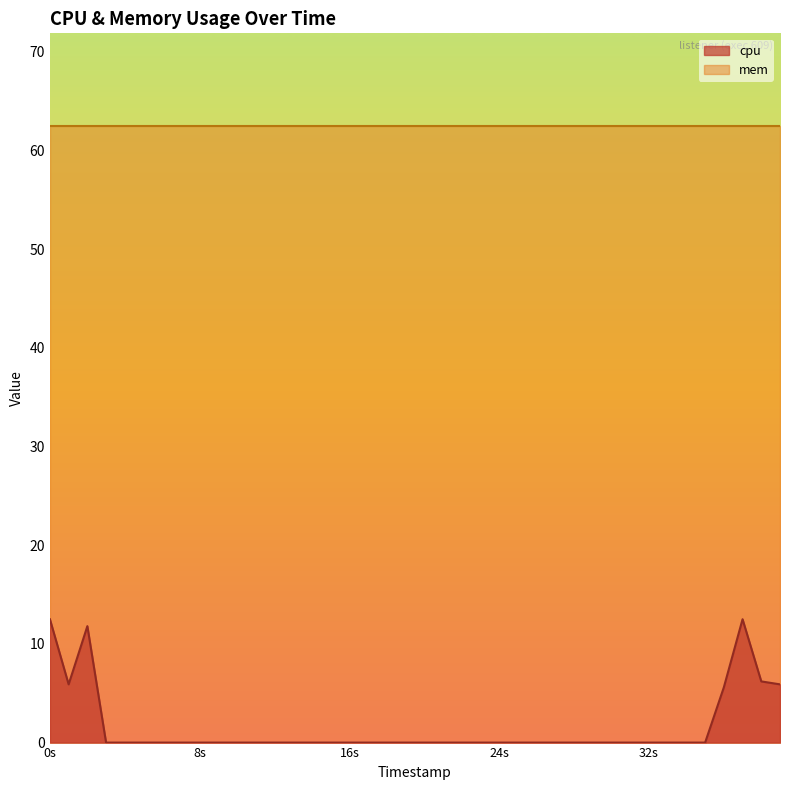

True or false: mem and cpu intersect in this chart.

False